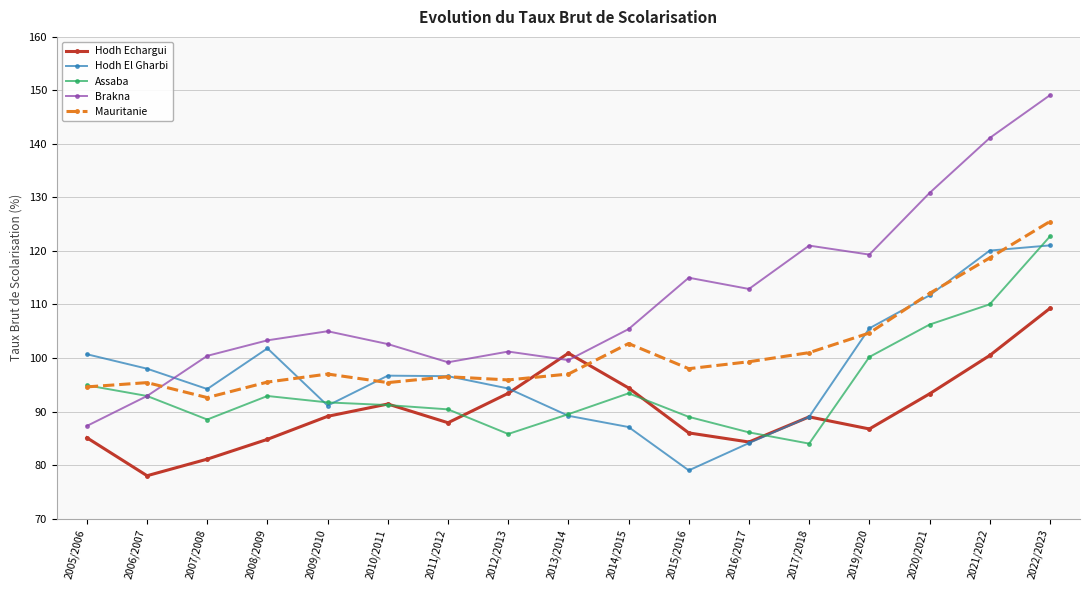

True or false: Brakna has a value of 99.6 at 2013/2014.

True